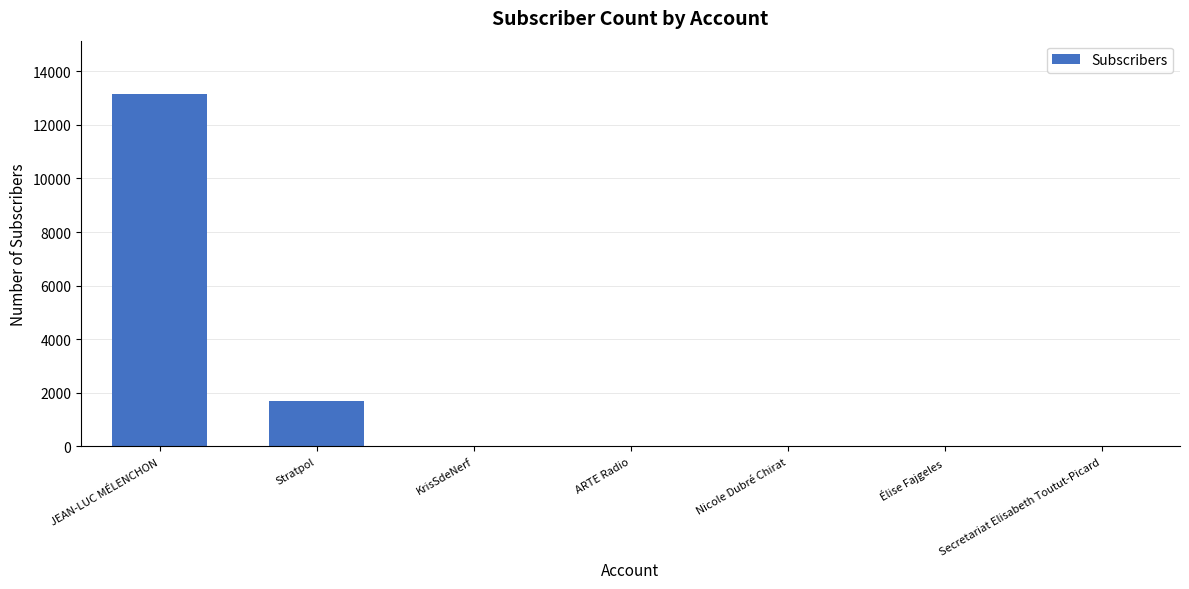

The chart shows a value of 0 at Élise Fajgeles. True or false?

True